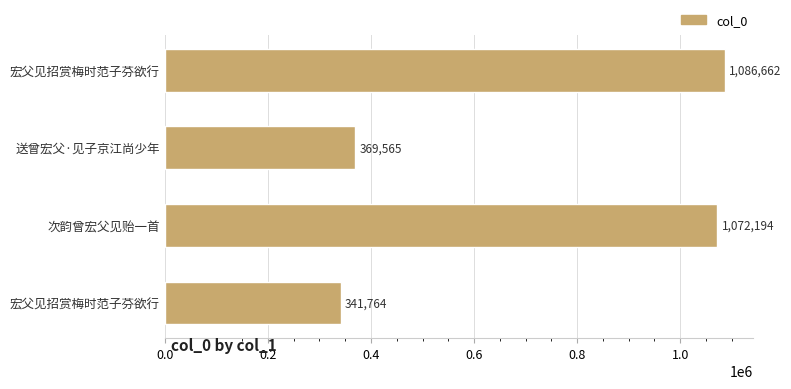

Are the bars horizontal?

Yes